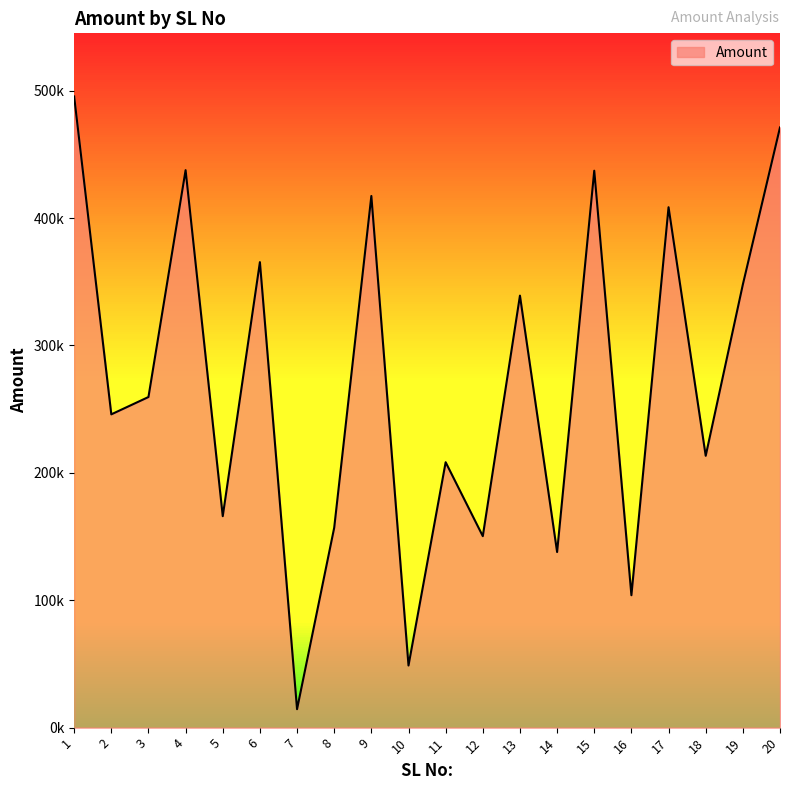

Is this an area chart (filled region under the line)?

Yes